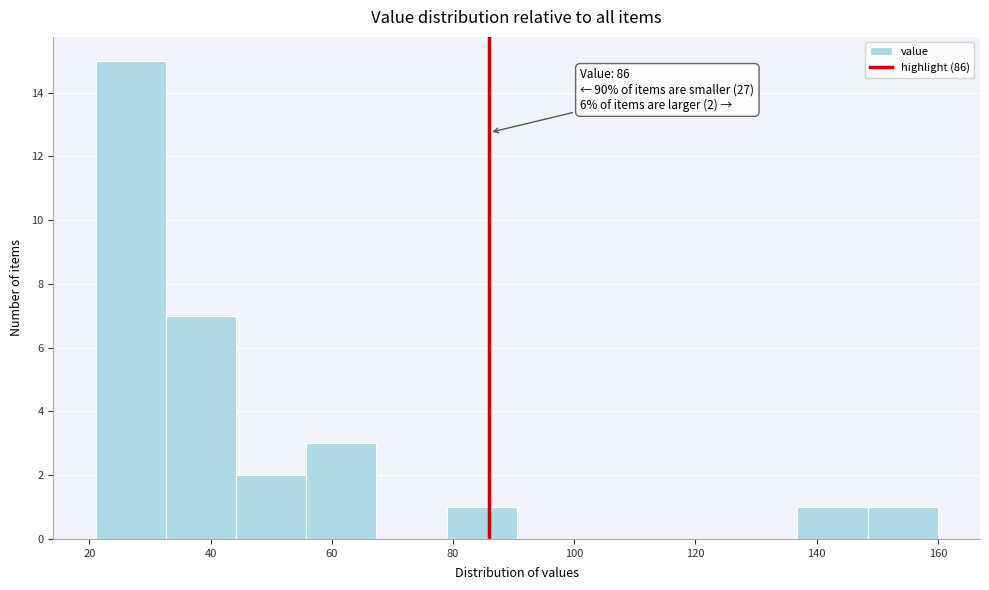

Over which range of the x-axis is the bar tallest?

22 to 32